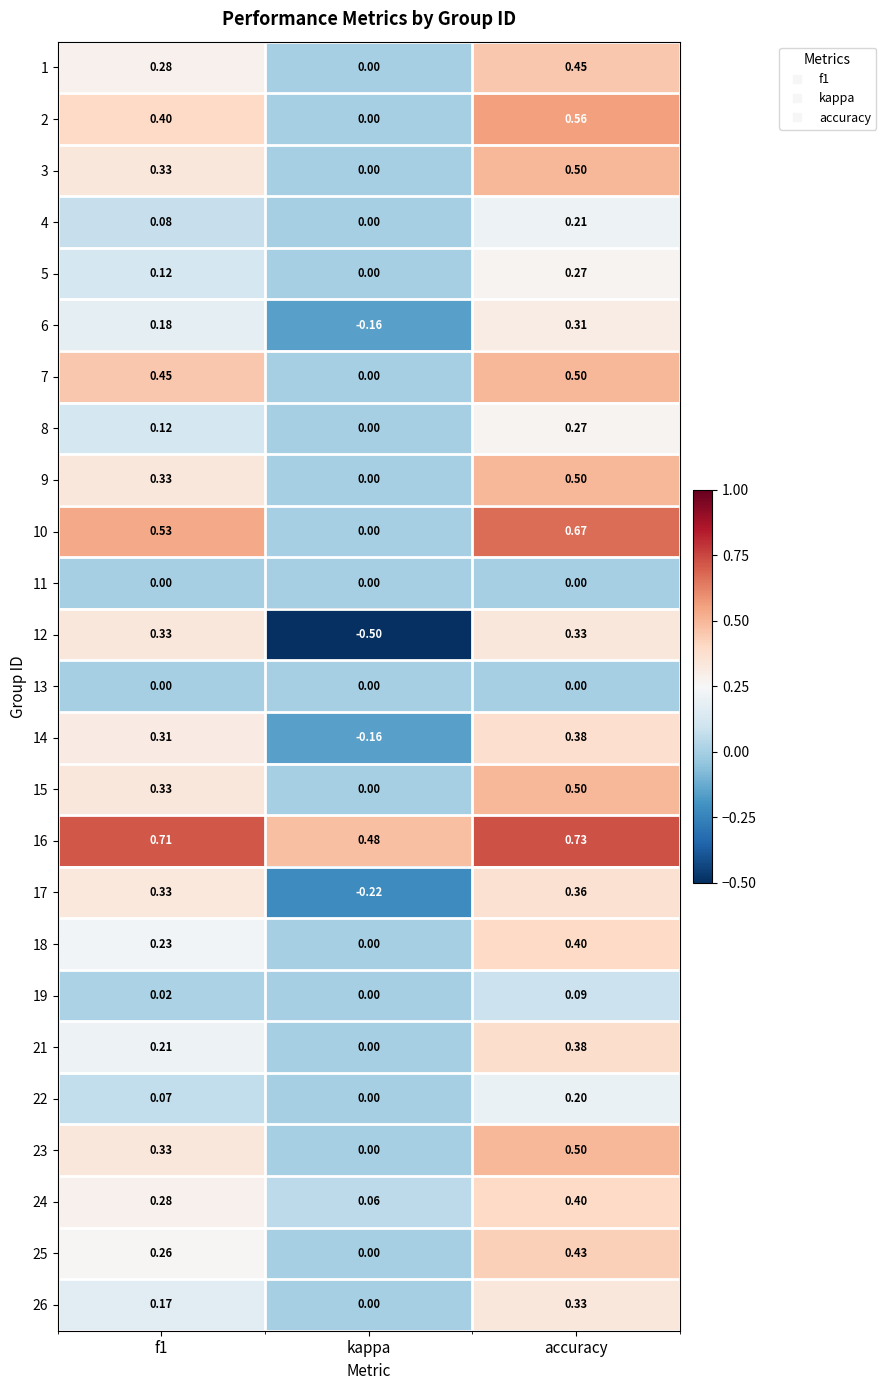

At which category is the sum across all series the highest?

accuracy